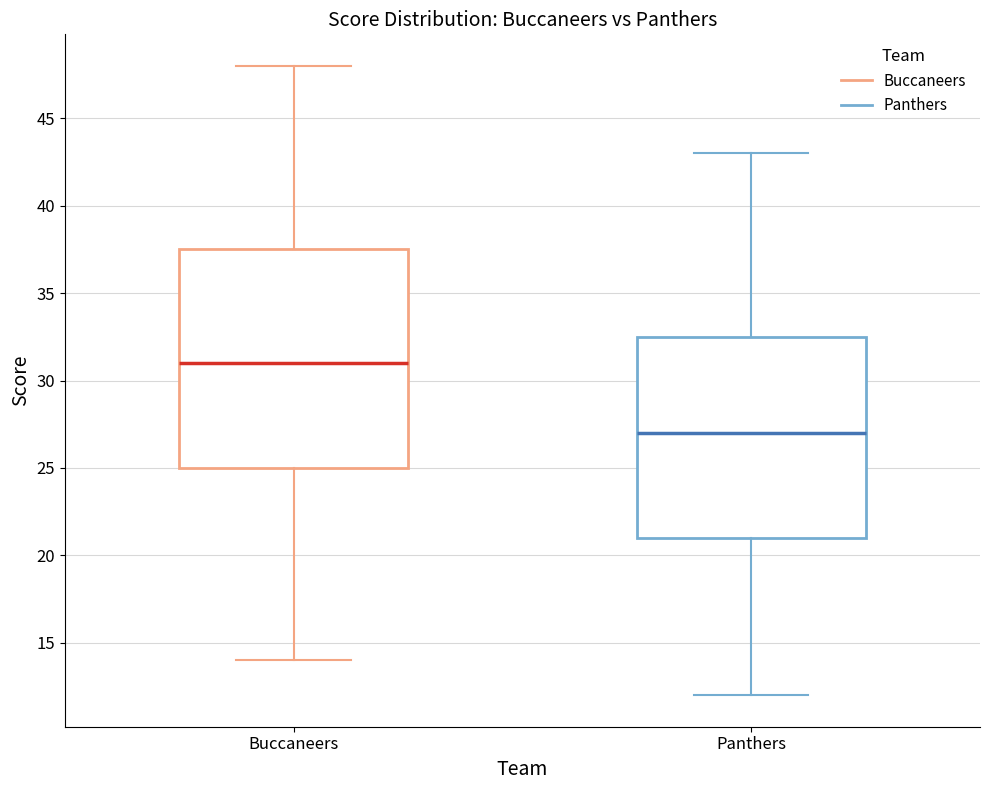

Where does the median line of the box for Panthers sit on the y-axis? The values are not printed on the chart, so give them approximately, as read against the axis.

27.0